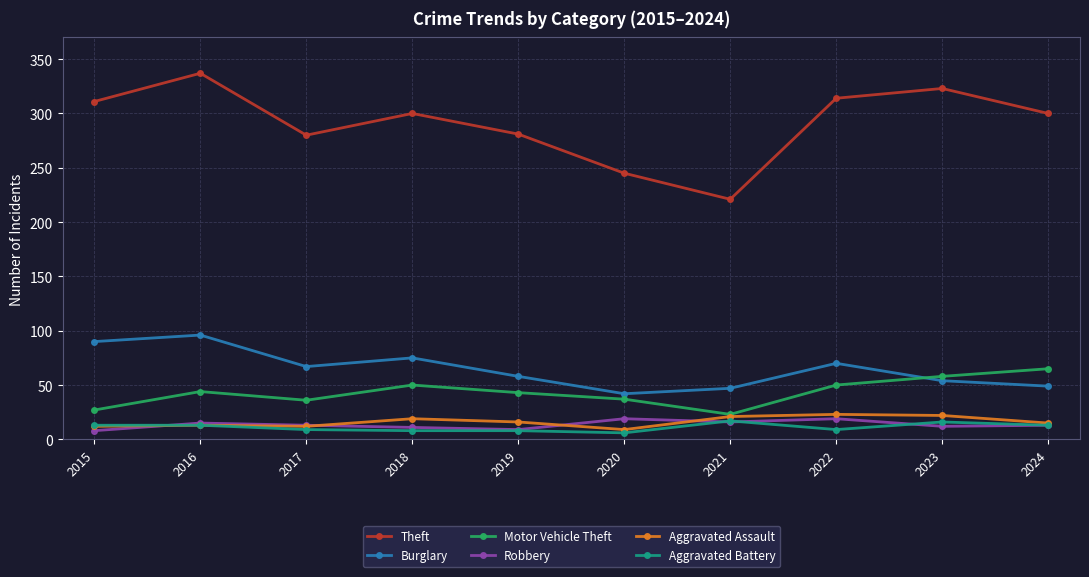

True or false: Burglary and Aggravated Assault intersect in this chart.

False